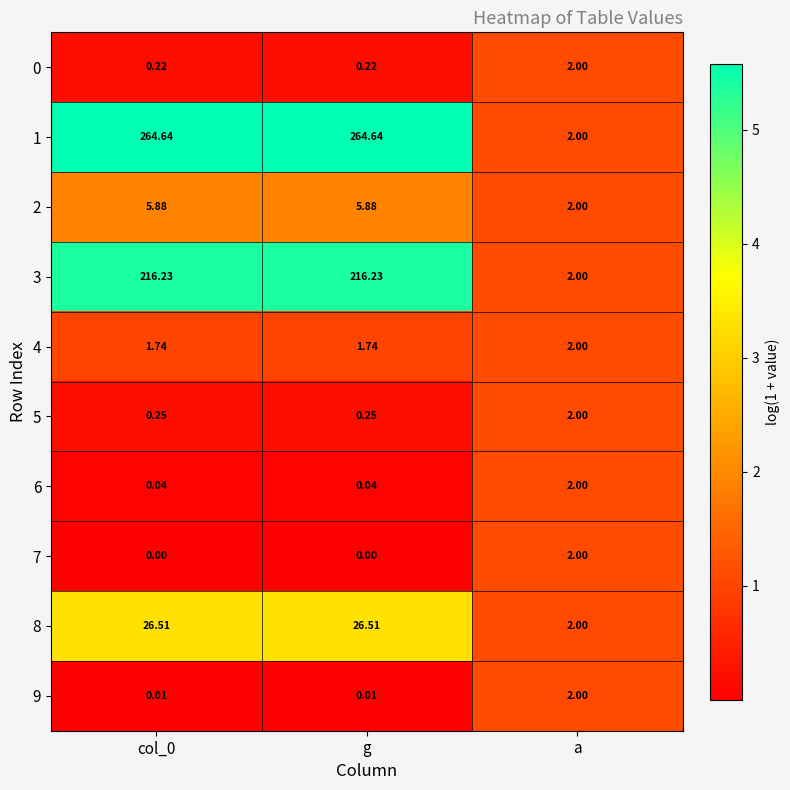

Where is 1 nearest to the value 133?

a